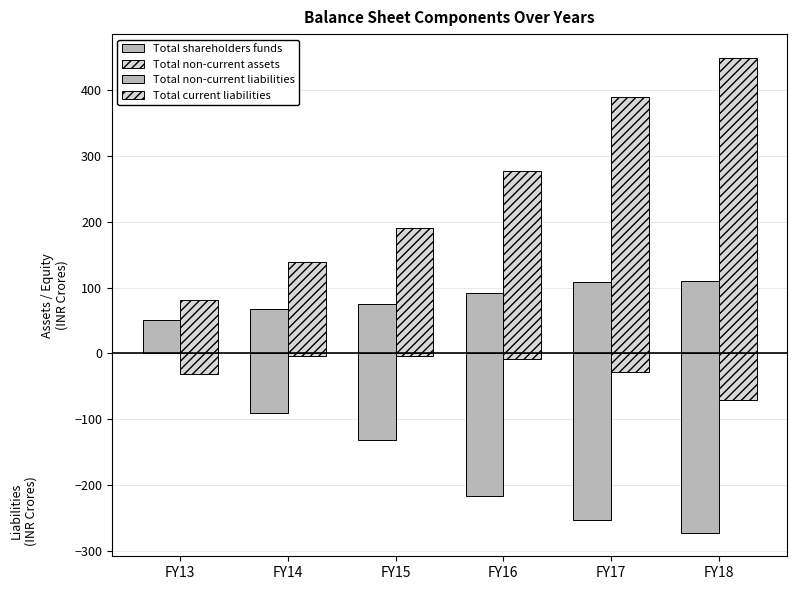

How many data points does each series have?

6